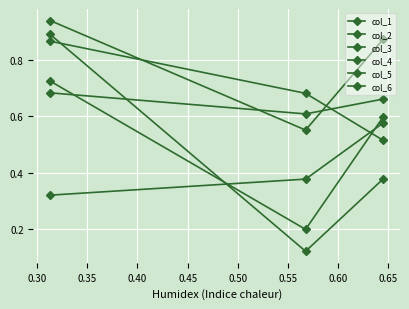

At how many categories does at least one series exceed 0?

3